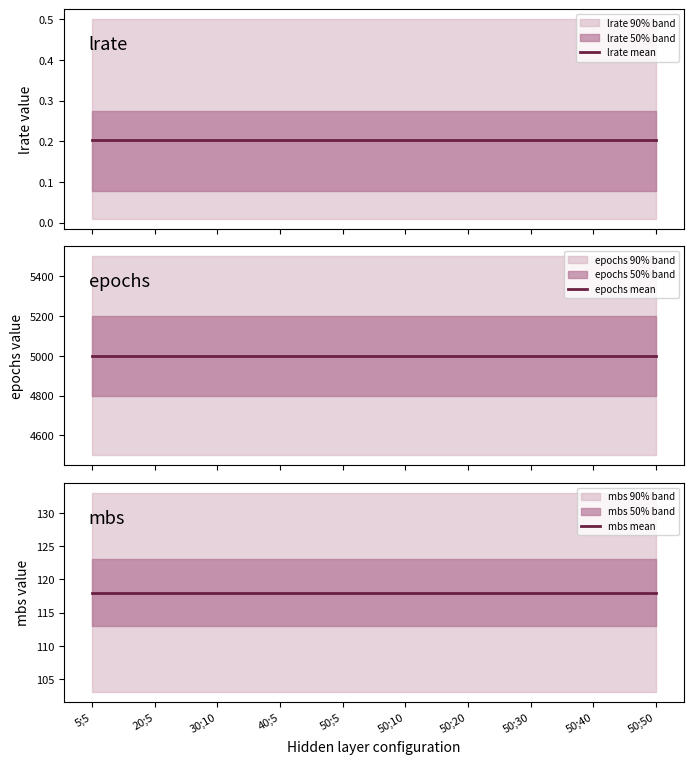

True or false: lrate mean and mbs mean cross at least once.

False